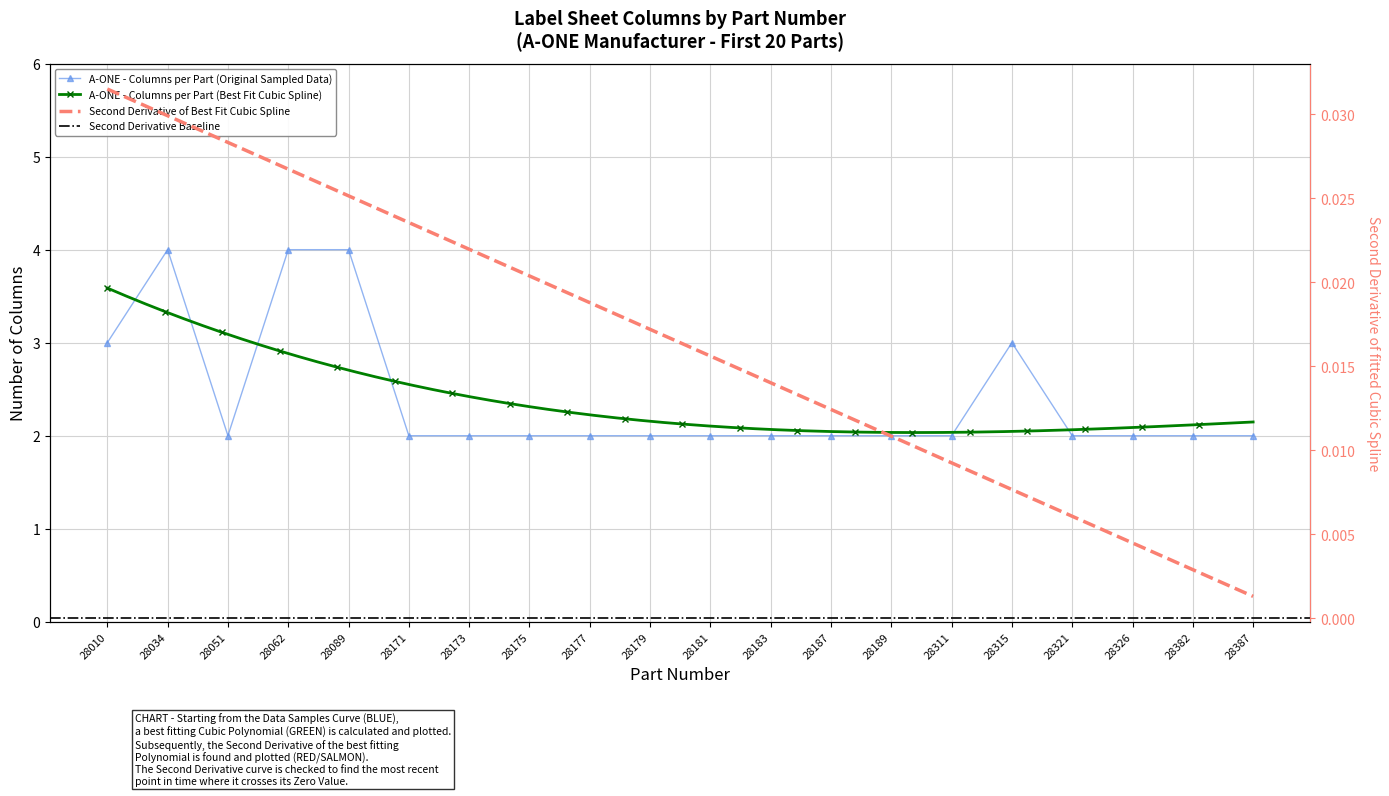

List the labels in order of value, smallest first.

28051, 28171, 28173, 28175, 28177, 28179, 28181, 28183, 28187, 28189, 28311, 28321, 28326, 28382, 28387, 28010, 28315, 28034, 28062, 28089